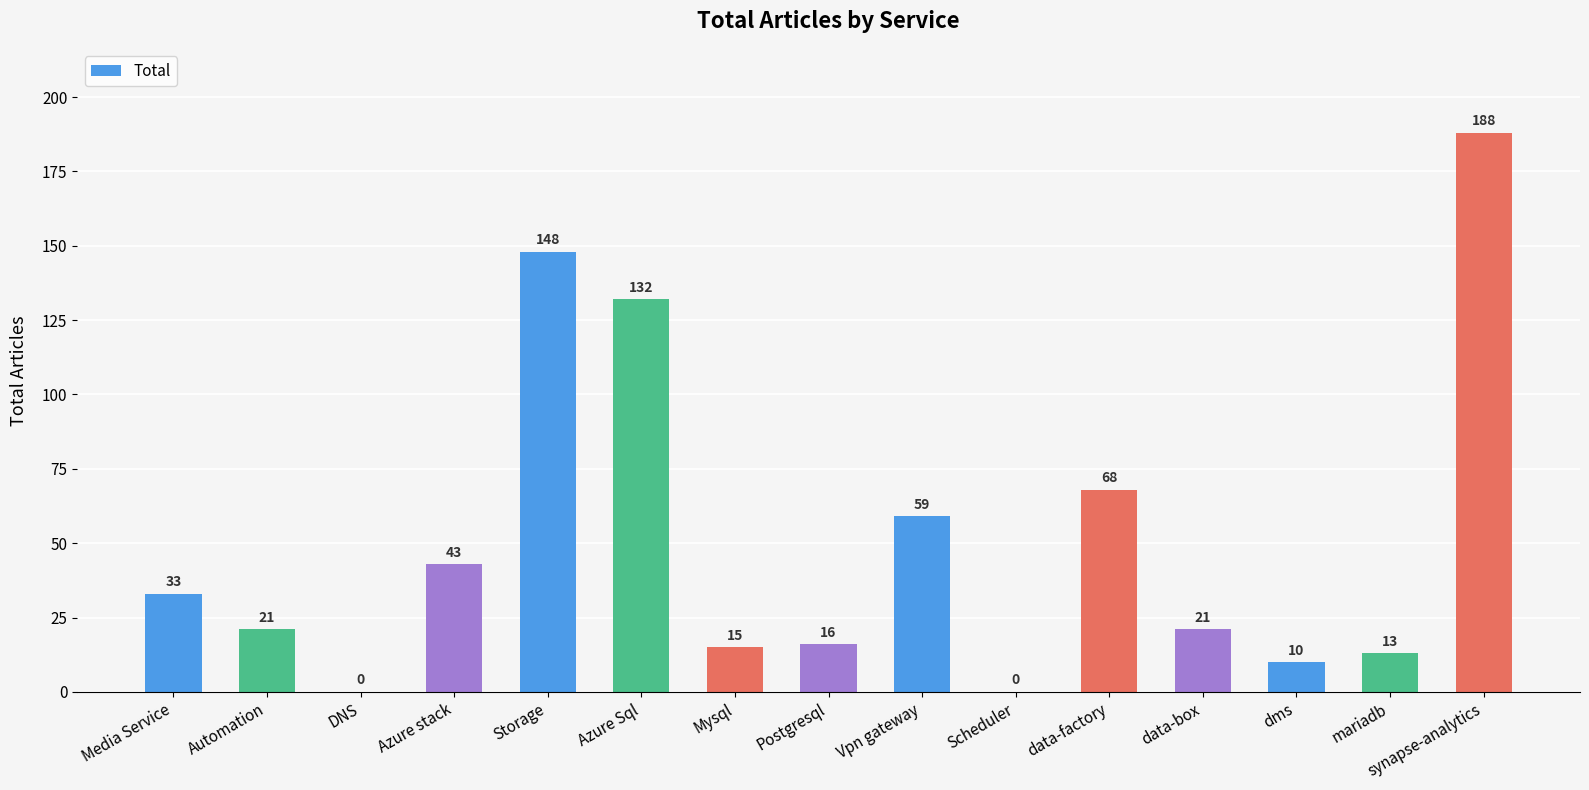

What is the change in value from Storage to dms?

-138